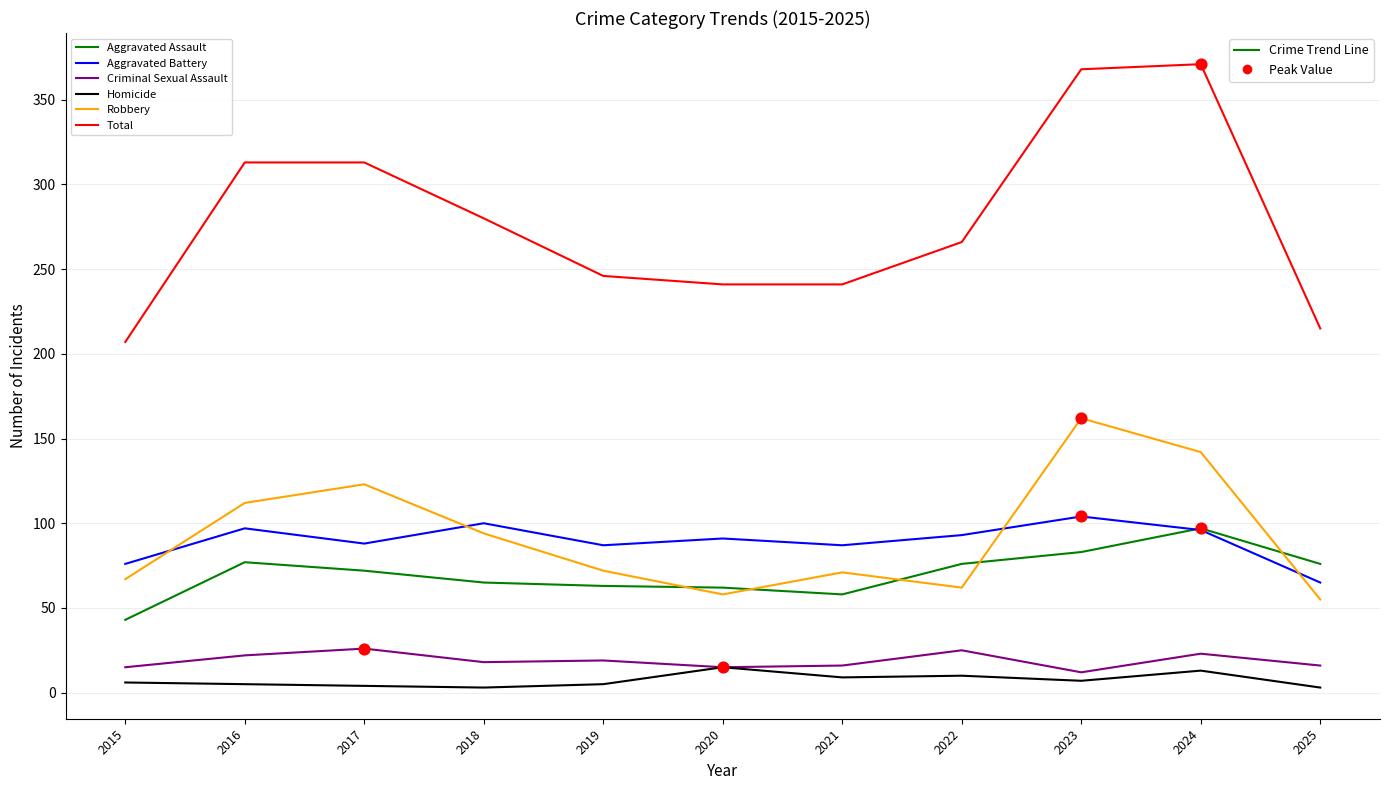

What is the total value across all series at 2022?

532